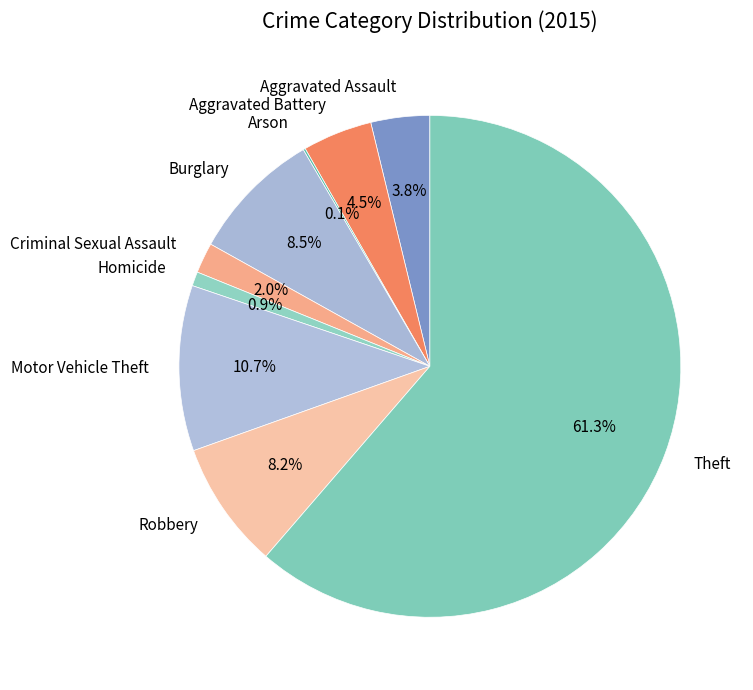

What percentage do Theft and Motor Vehicle Theft together represent?

72.0%